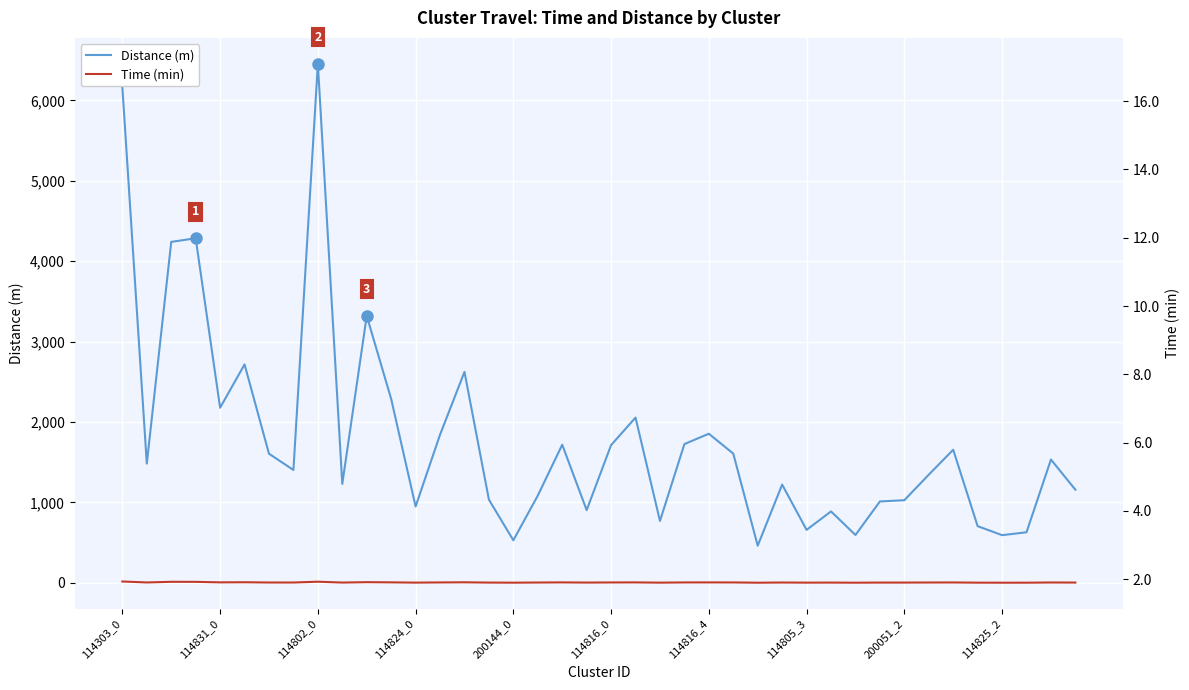

List the series in order of their overall mean, highest first.

Distance (m), Time (min)